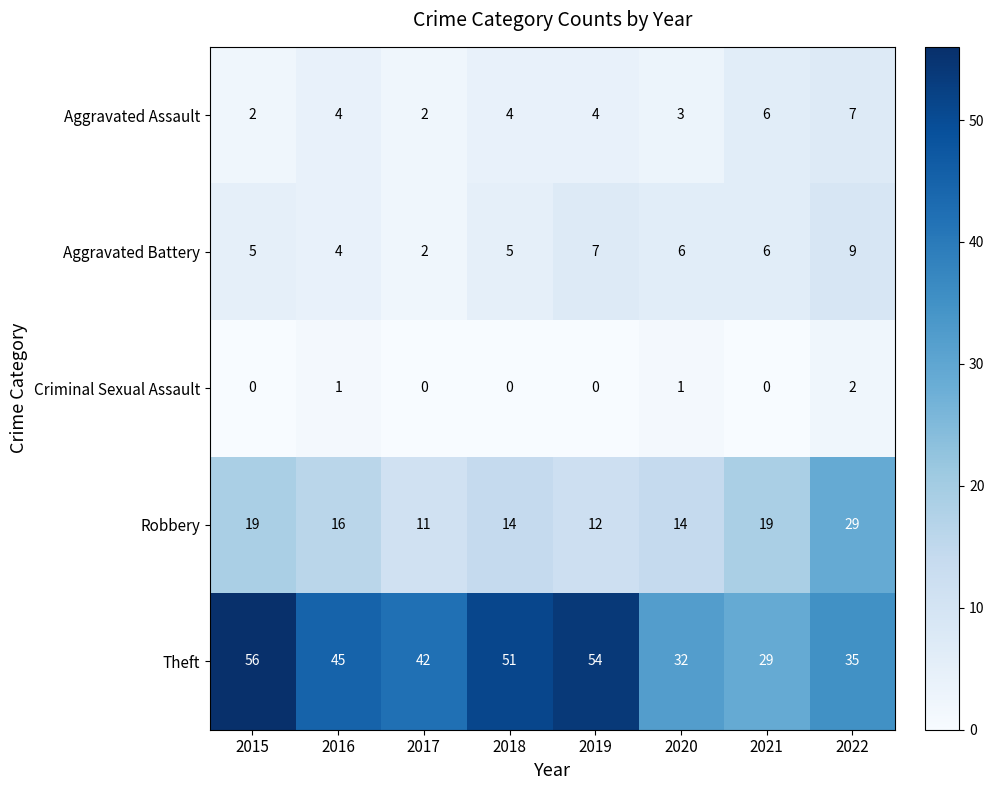

How many distinct data groups are displayed?

5